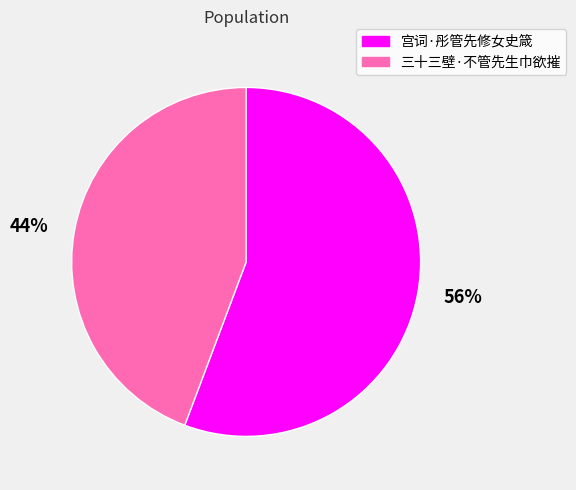

To the nearest percent, what percentage of the pie is 三十三壁·不管先生巾欲摧?

44%